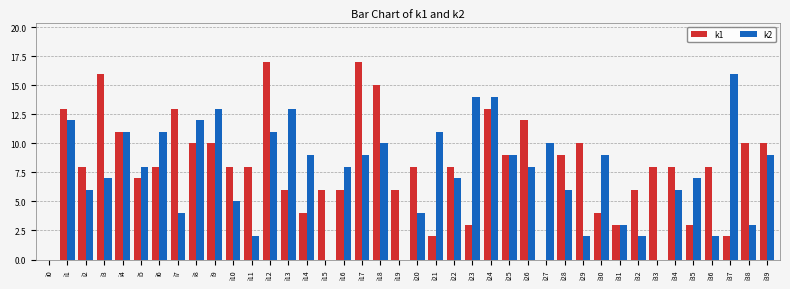

At which category is the sum across all series the highest?

i12